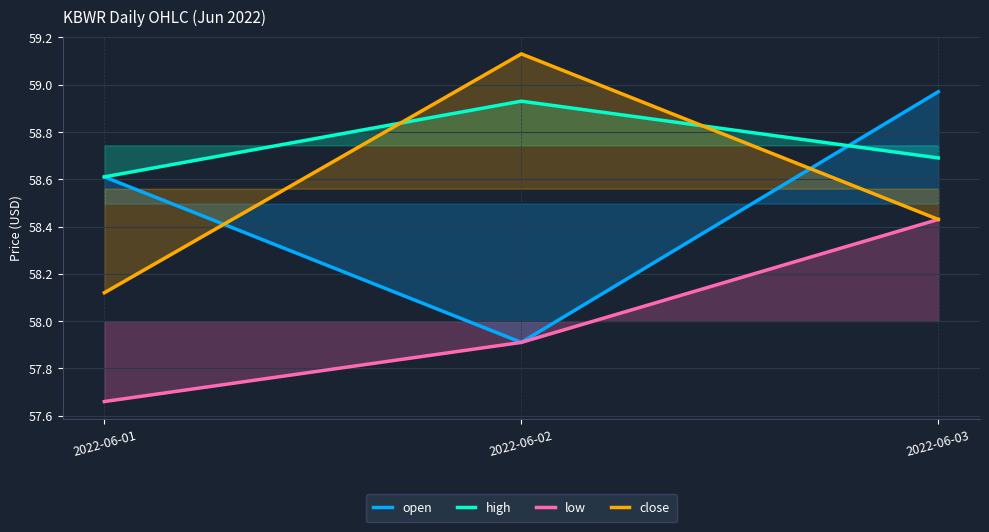

Which series changed the most between 2022-06-02 and 2022-06-03?

open